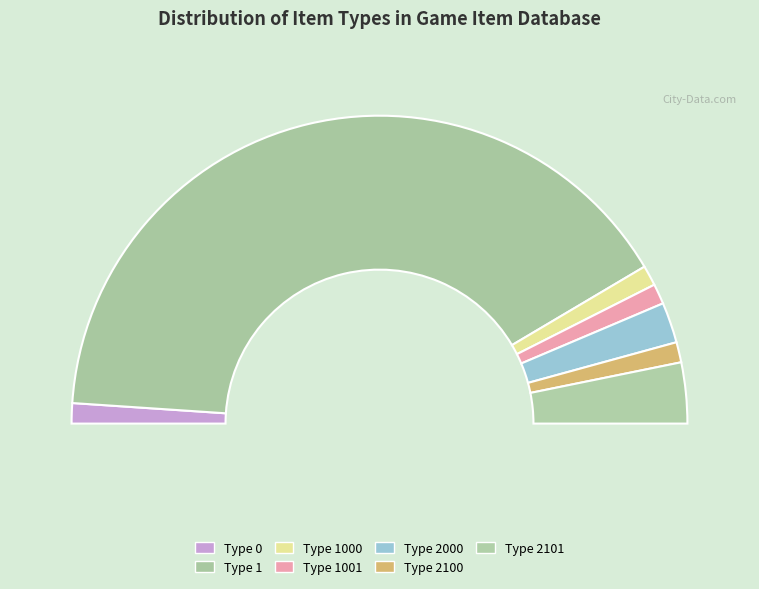

How many segments does this pie chart have?

7